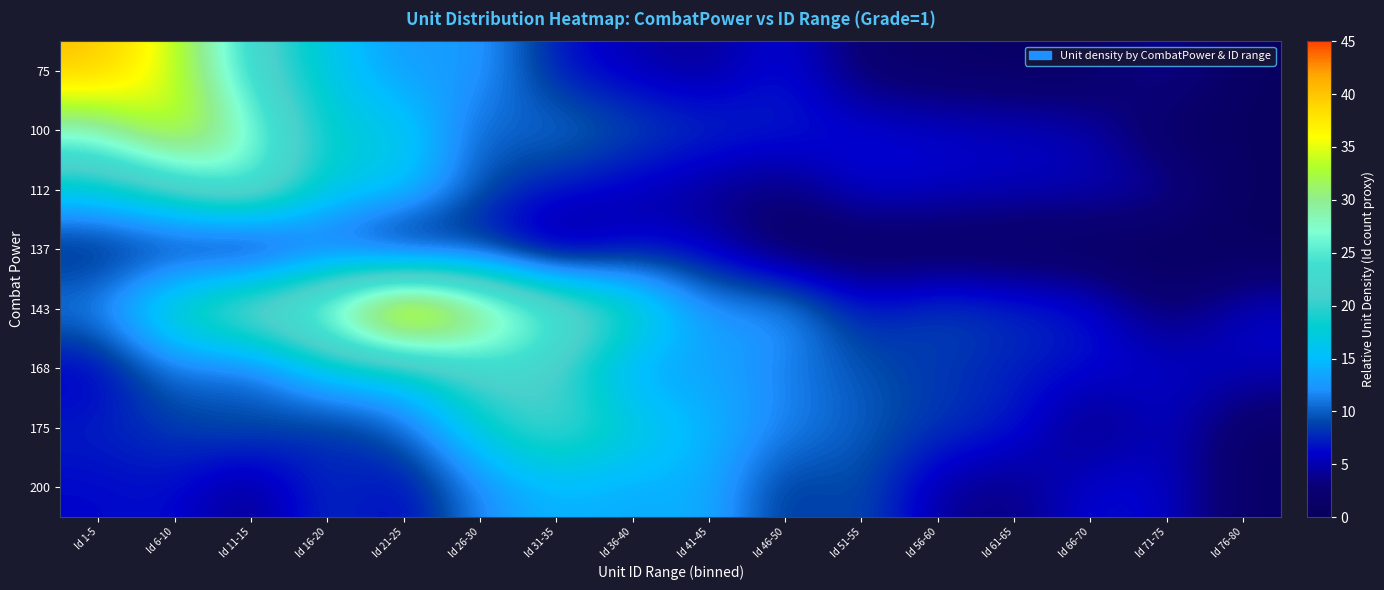

What is the maximum value shown in the chart?

45.0